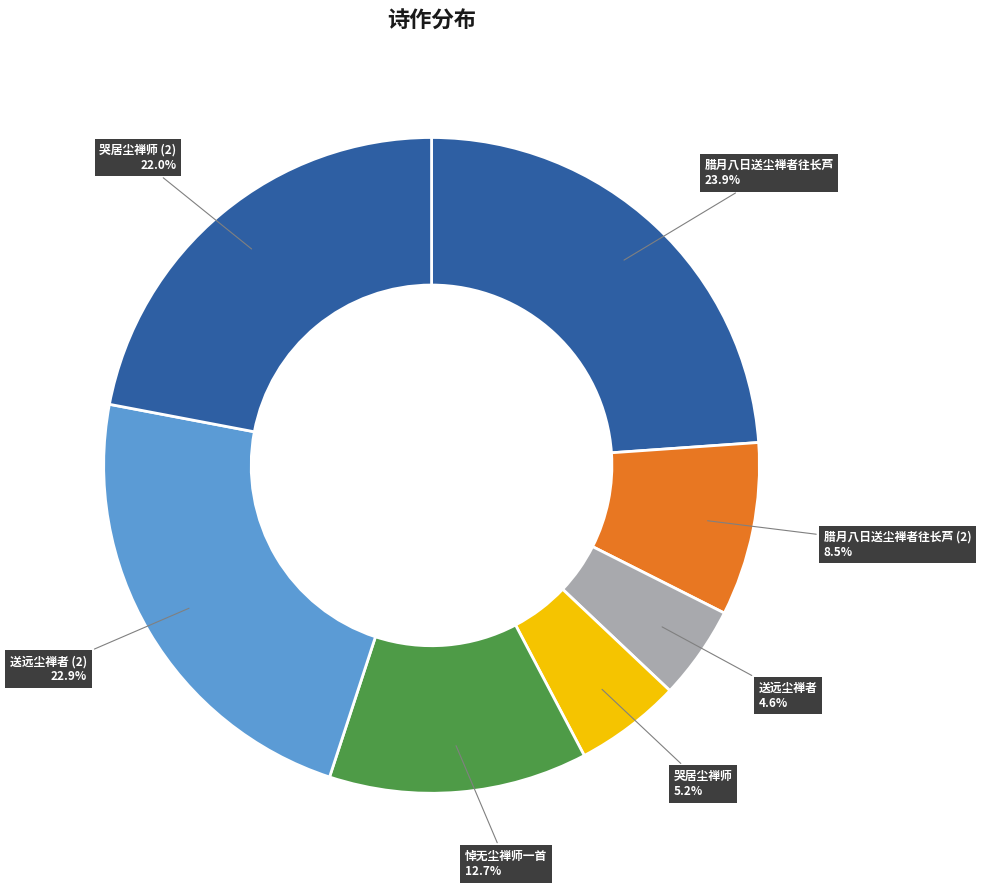

How much of the chart is everything except 哭居尘禅师 (2)?

78.0%